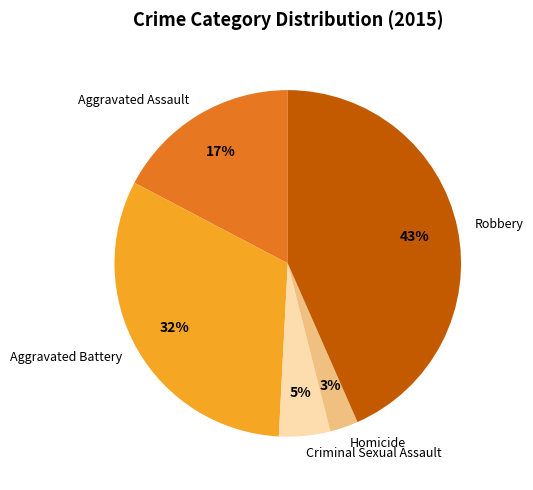

The Robbery slice represents 34% of the pie. True or false?

False